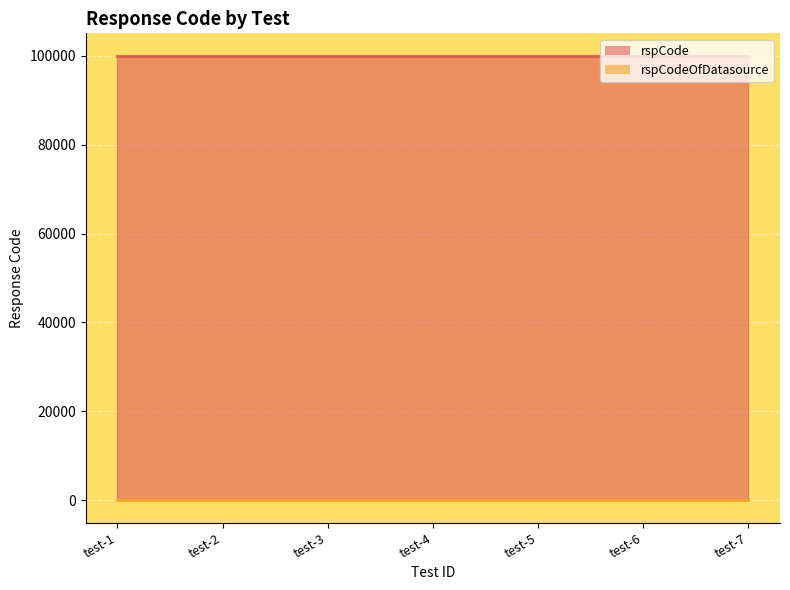

List the series in order of their peak value, lowest first.

rspCodeOfDatasource, rspCode